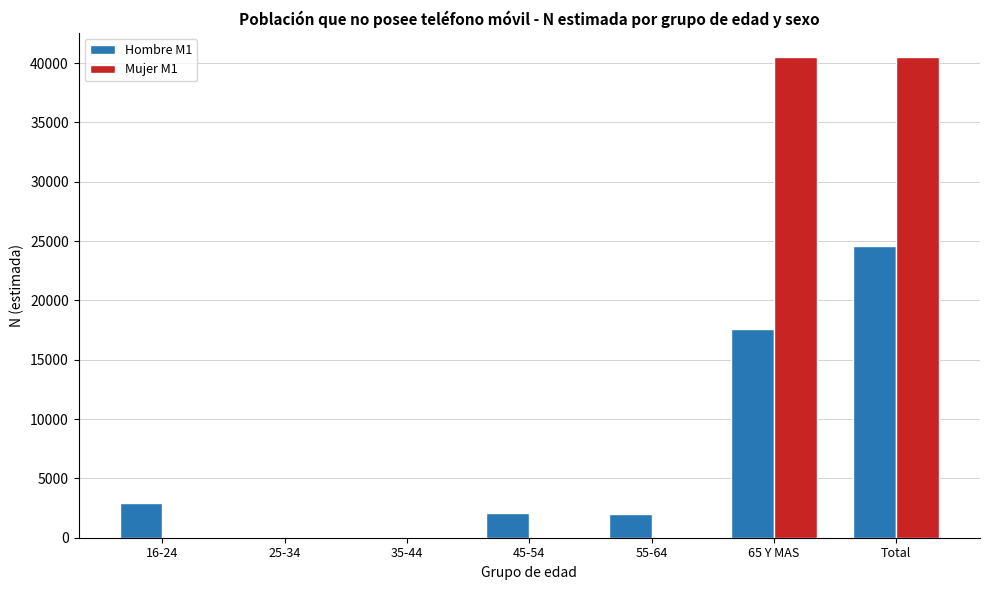

What is the sum of all Hombre M1 values?

49211